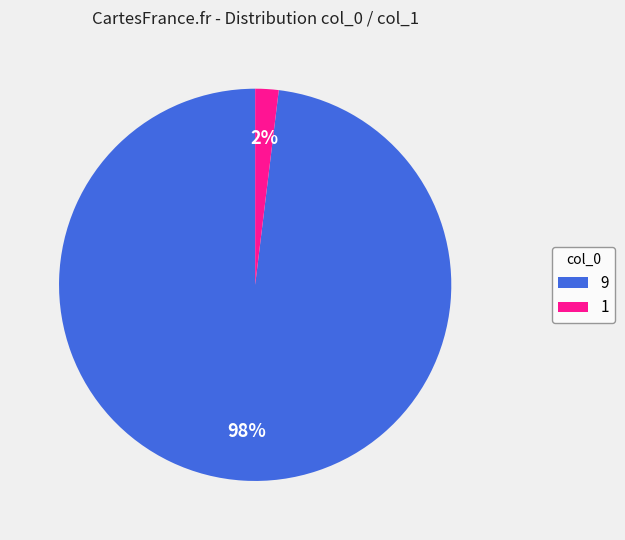

Is the sum of 1 and 9 greater than half?

Yes